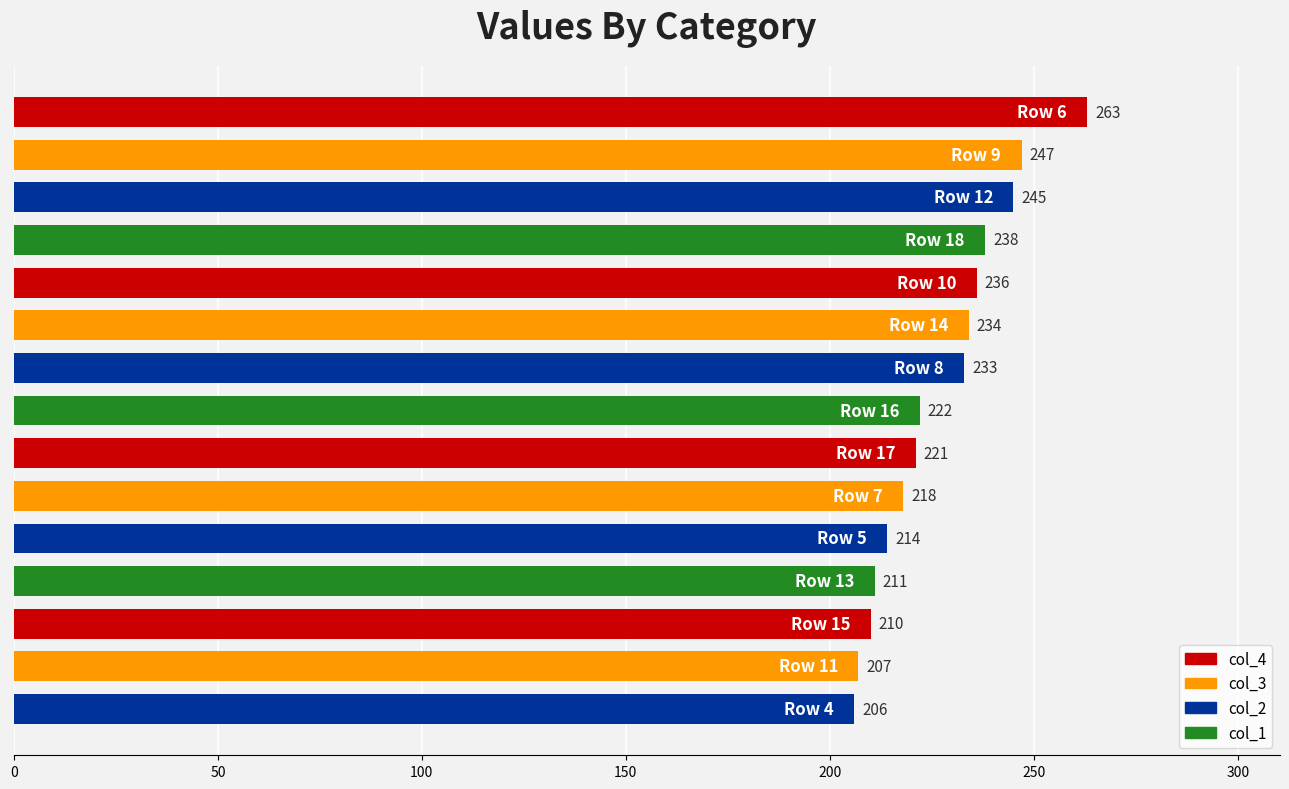

What is the greatest value displayed?

263